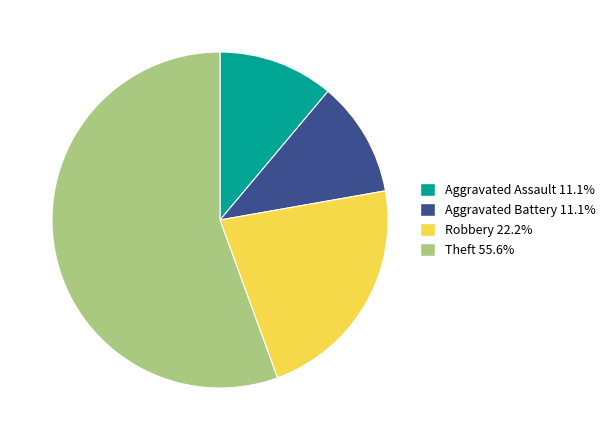

Is there a majority slice in this chart?

Yes